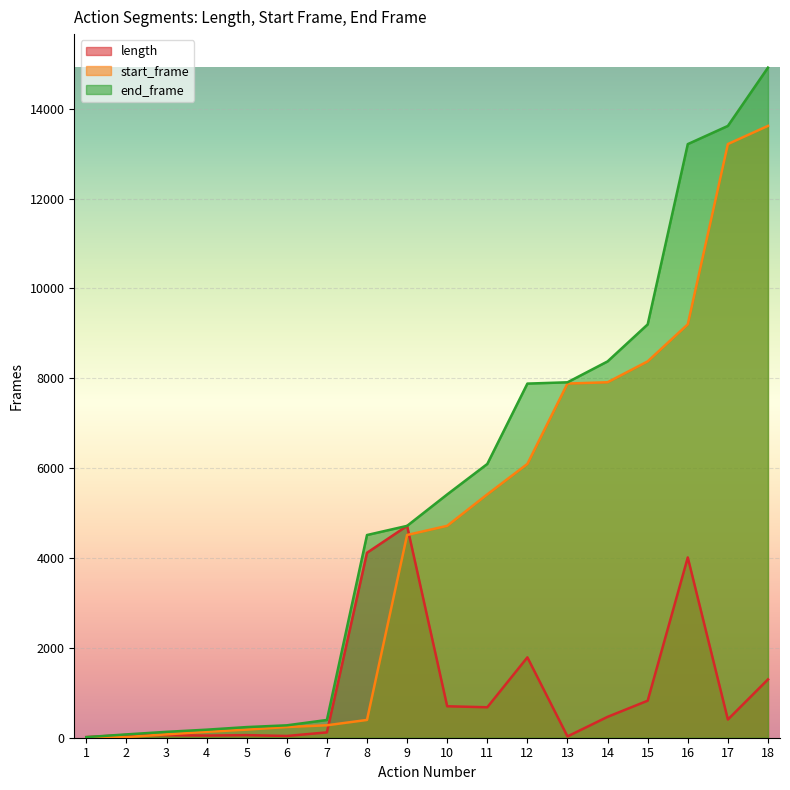

List the series in order of their overall mean, highest first.

end_frame, start_frame, length